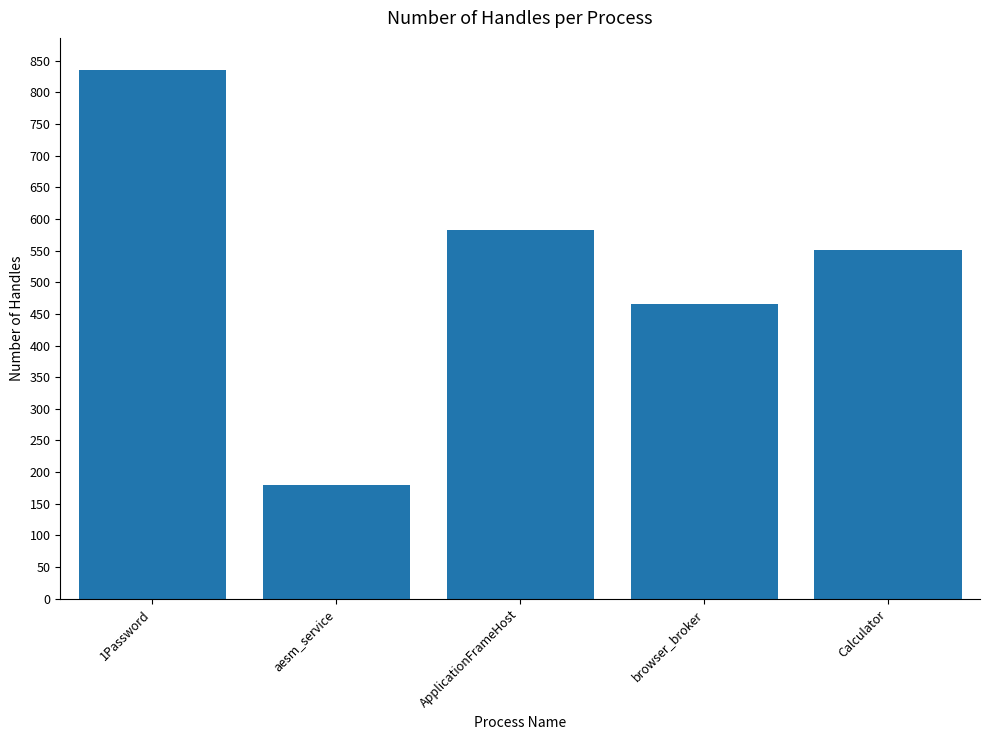

Reading left to right, what are all the values shown in this chart?

836	179	583	466	551